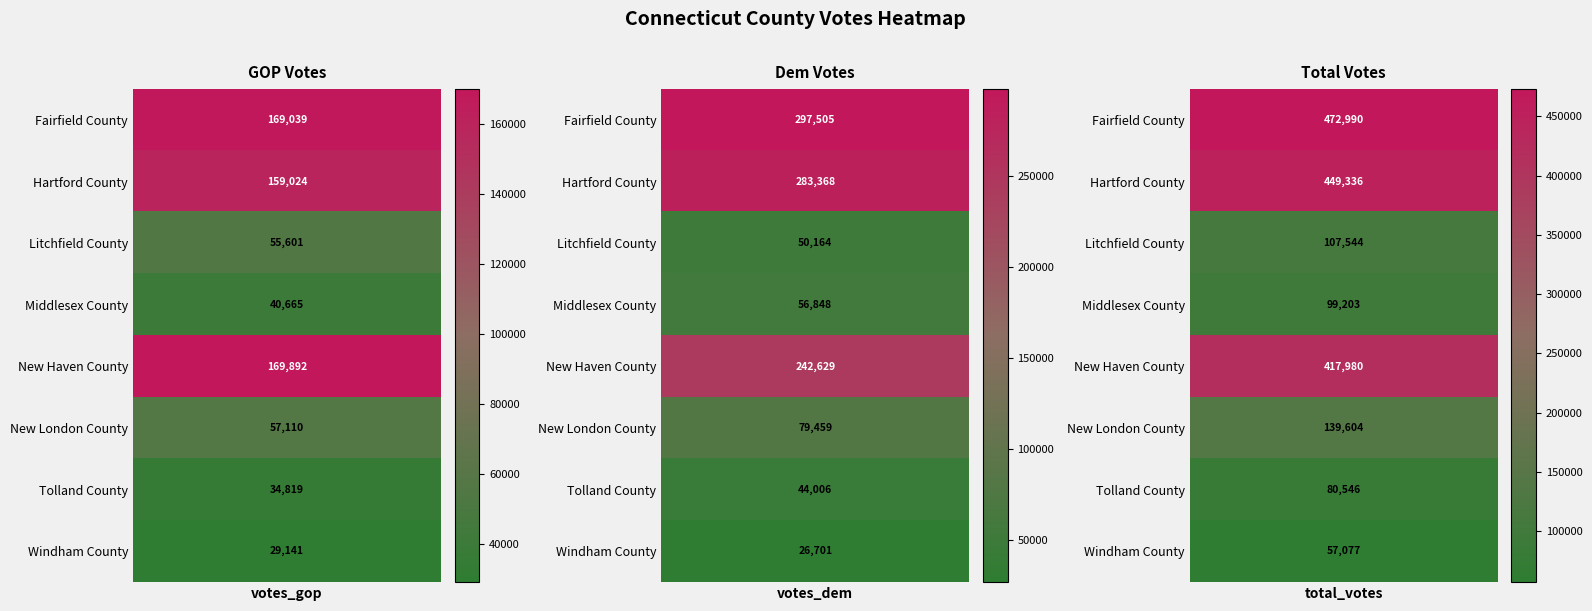

Is it true that Middlesex County equals 144037 at 2?

False